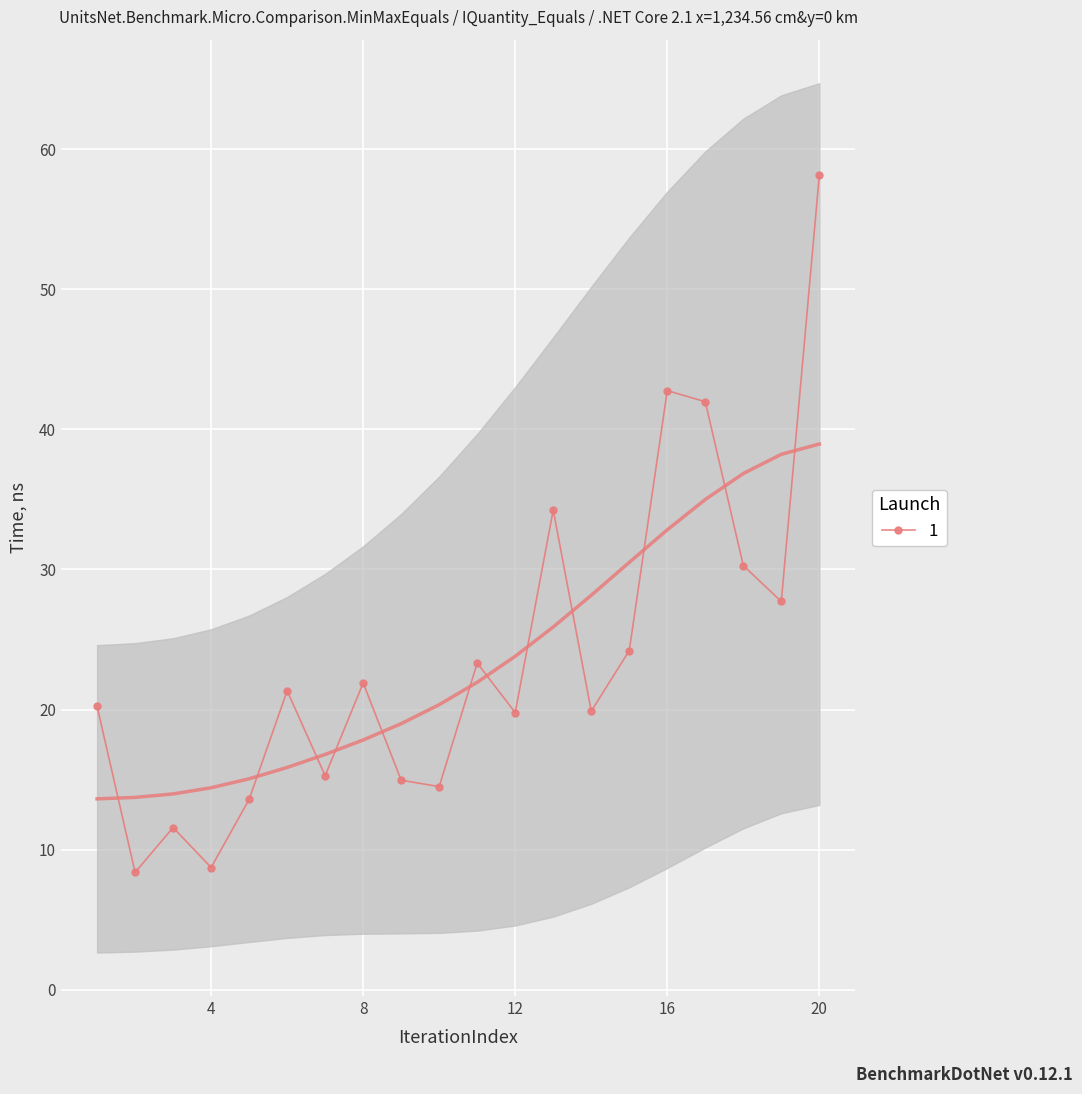

What is the maximum value shown in the chart?

58.2